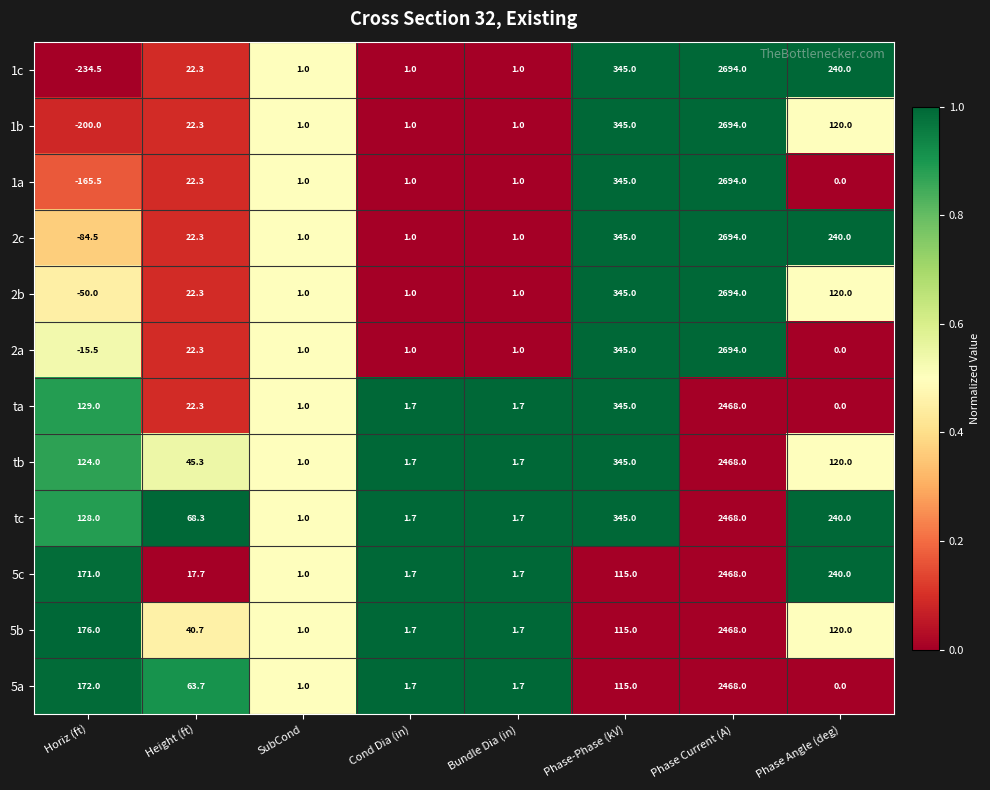

What is the difference between the 5a values at Cond Dia (in) and SubCond?

0.7